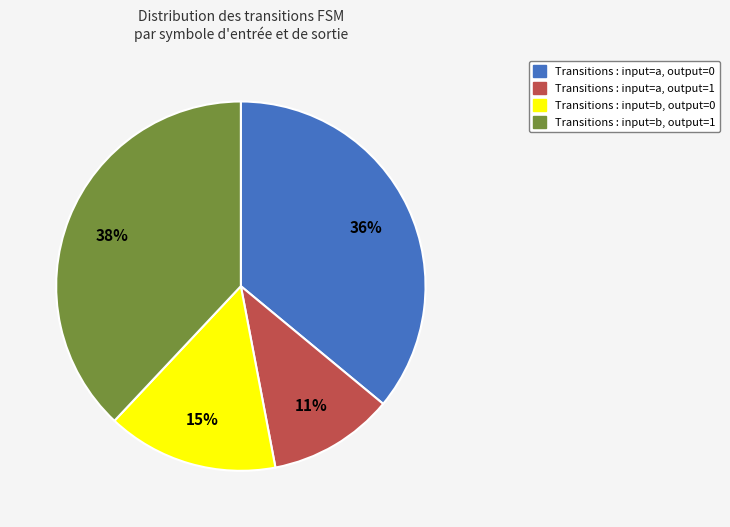

Which category has the biggest portion of the pie?

Transitions : input=b, output=1